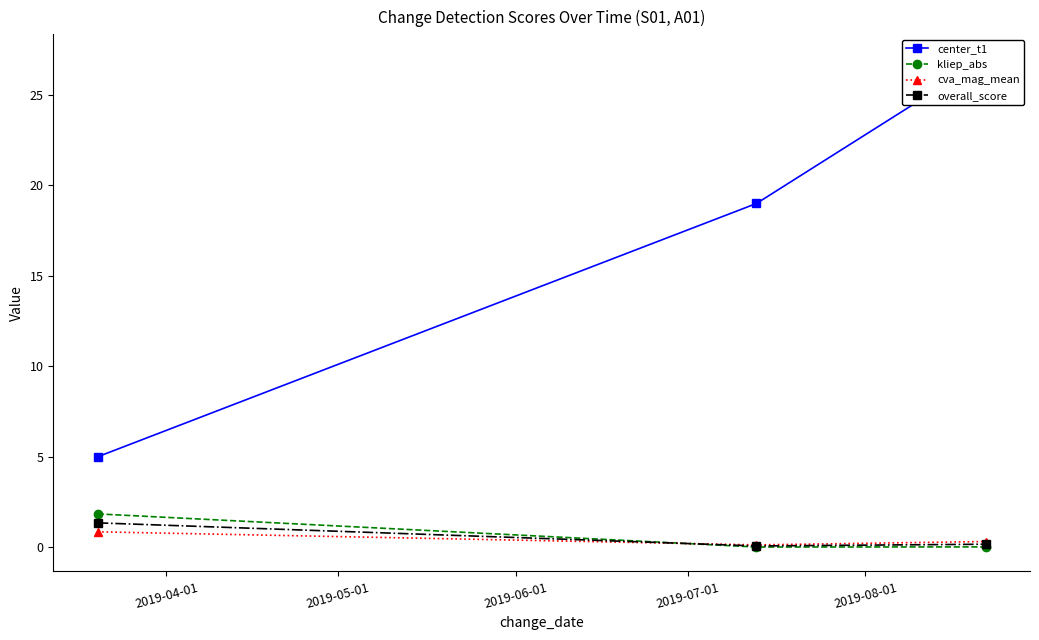

What is the maximum value for cva_mag_mean?

0.9